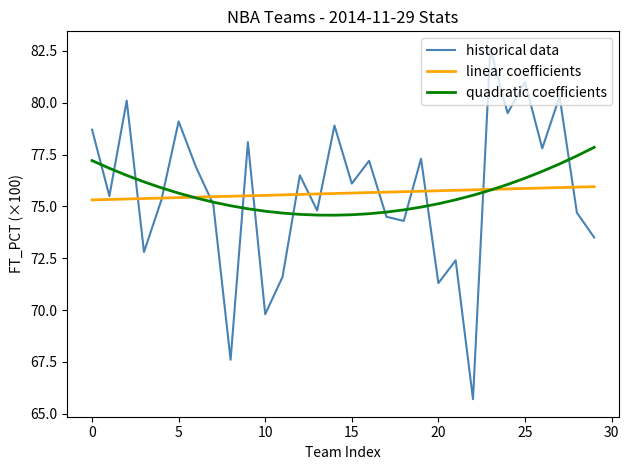

Which series ends up on top after the final intersection of historical data and linear coefficients?

linear coefficients